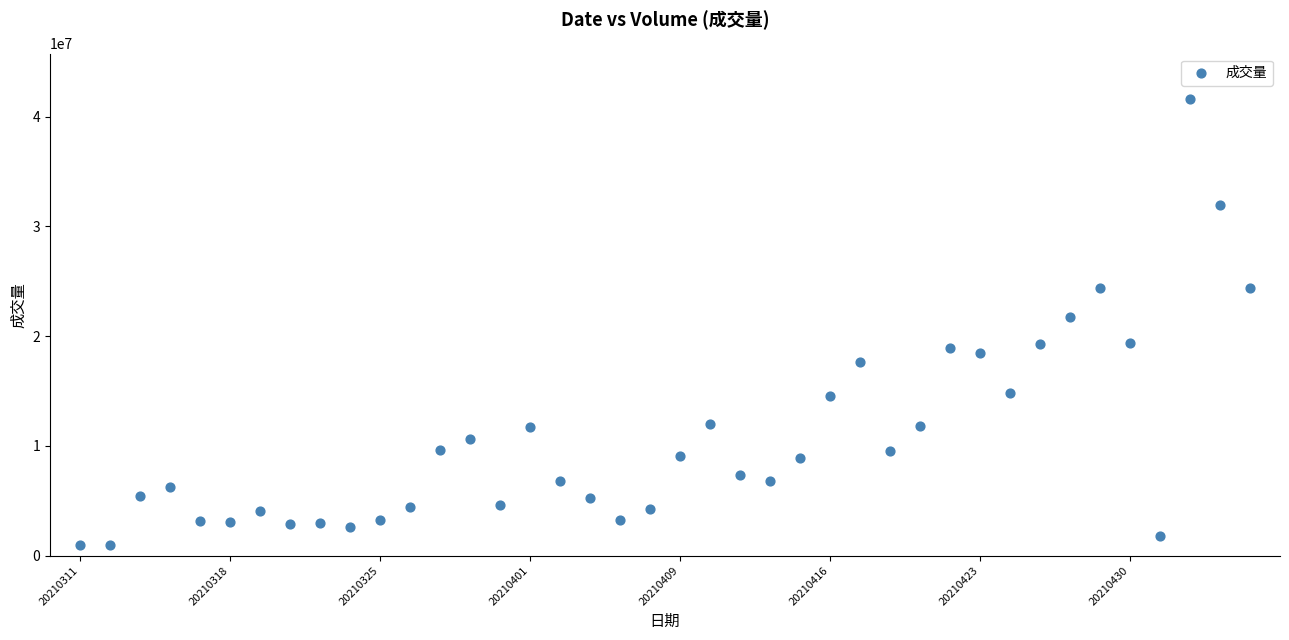

What Y value in the scatter plot is closest to 21252518?

21757871